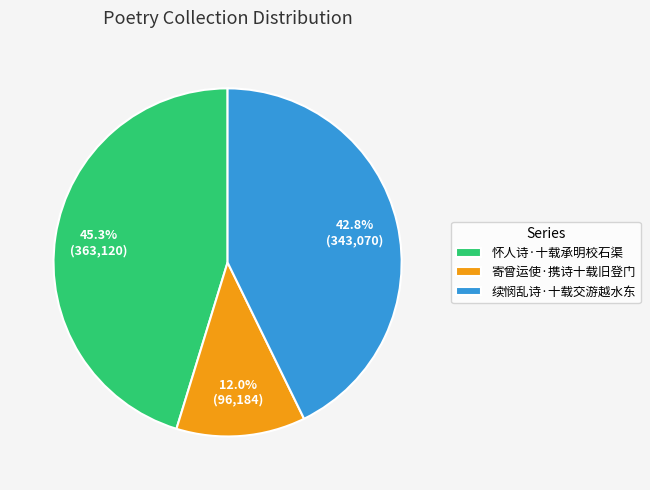

Which slice is the largest?

怀人诗·十载承明校石渠